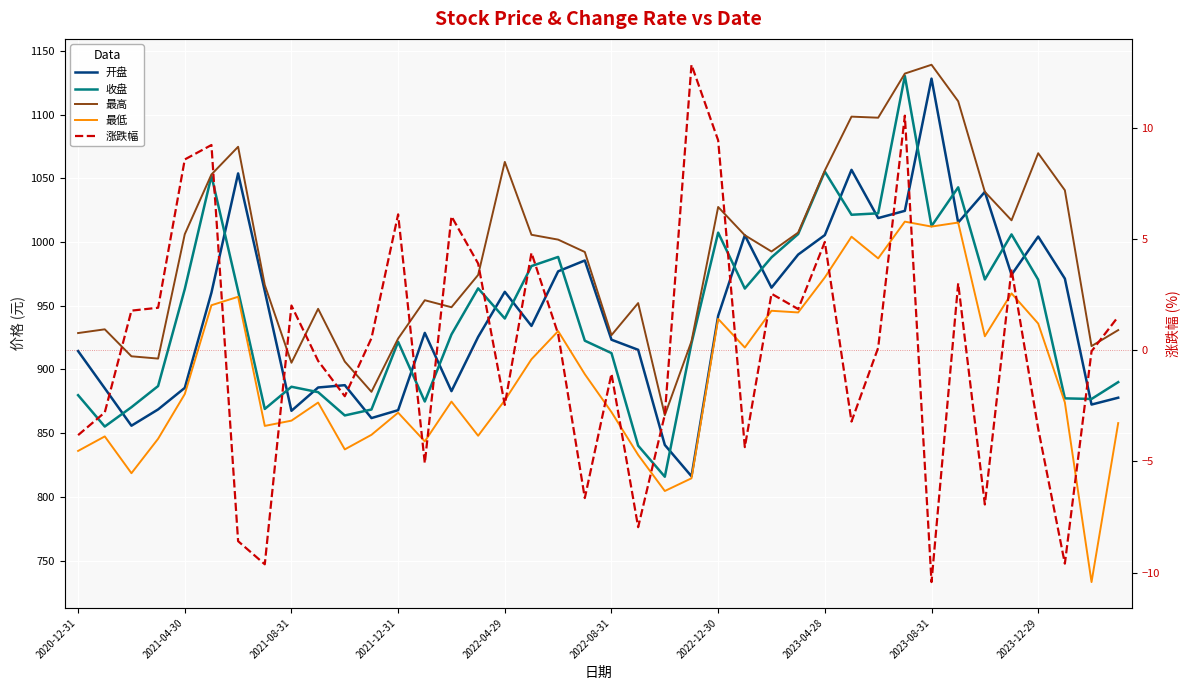

What is the difference between the second highest and minimum values in the 收盘 series?

239.5